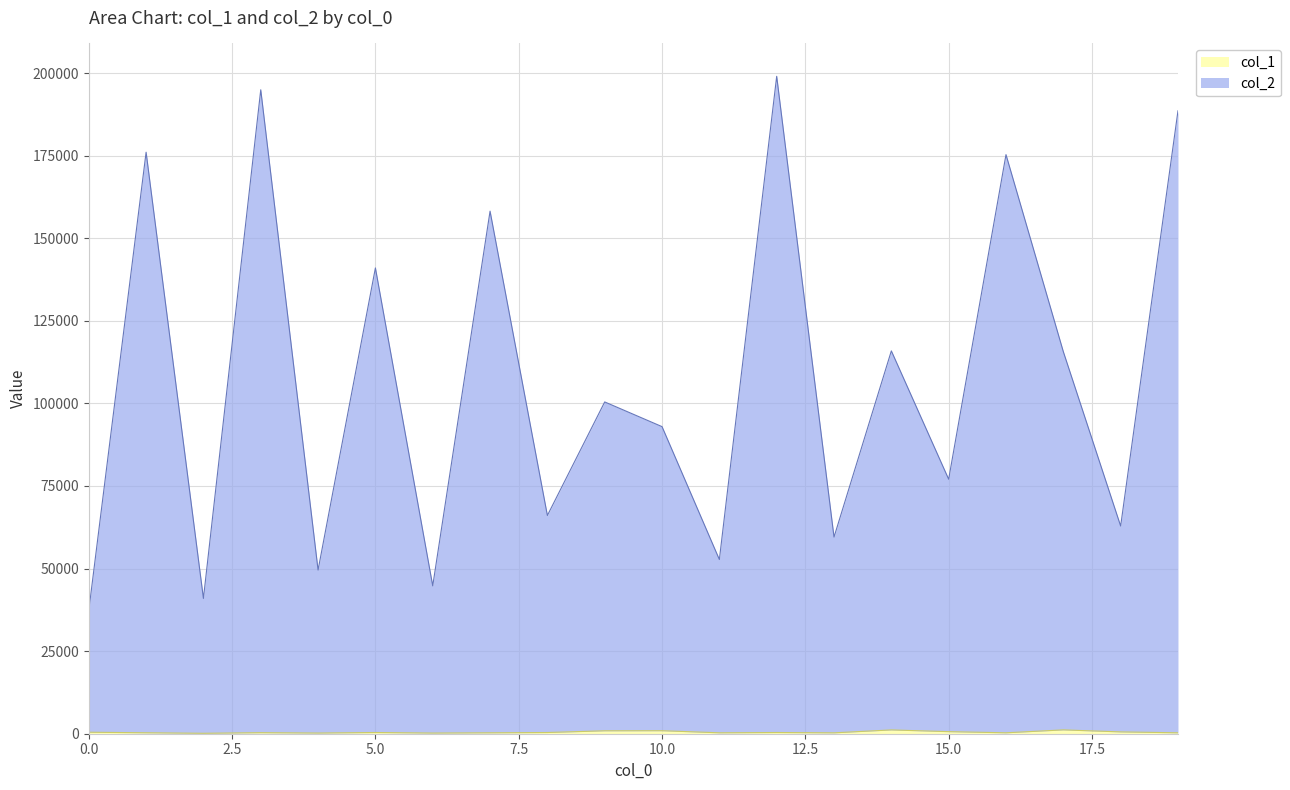

Which category has the highest value in the col_2 series?

12